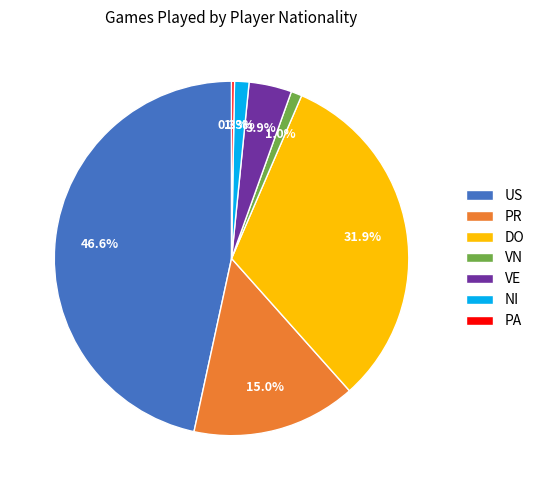

Is the sum of VE and VN greater than half?

No